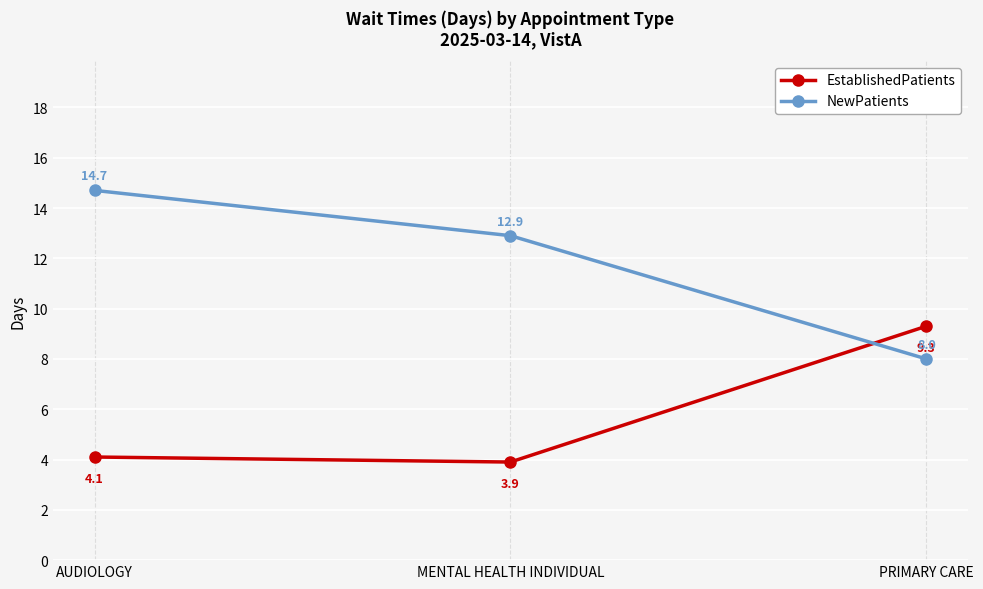

Is the value of NewPatients at AUDIOLOGY greater than the value of EstablishedPatients at PRIMARY CARE?

Yes